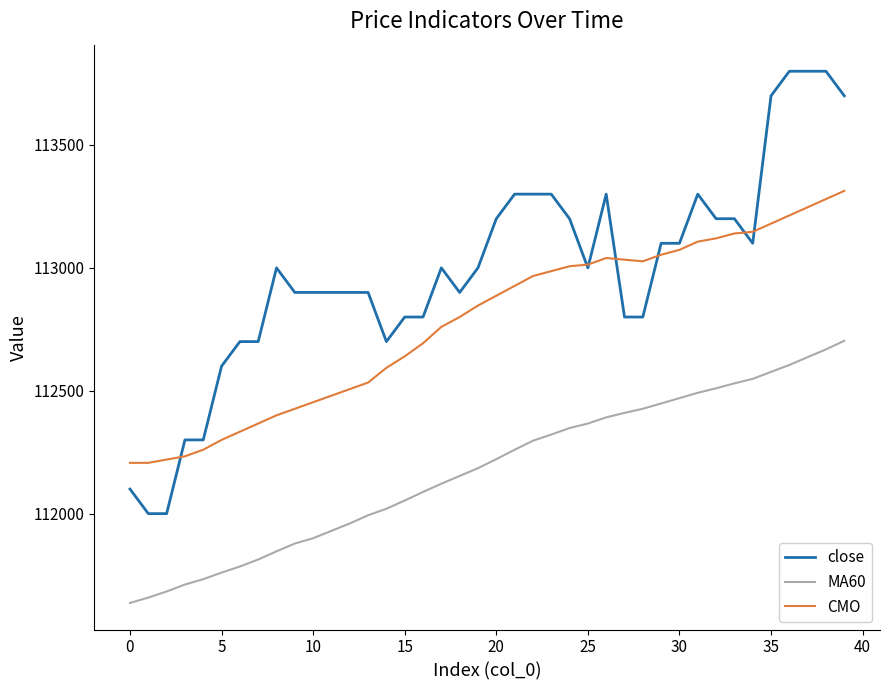

Which series has the largest range (max minus min)?

close